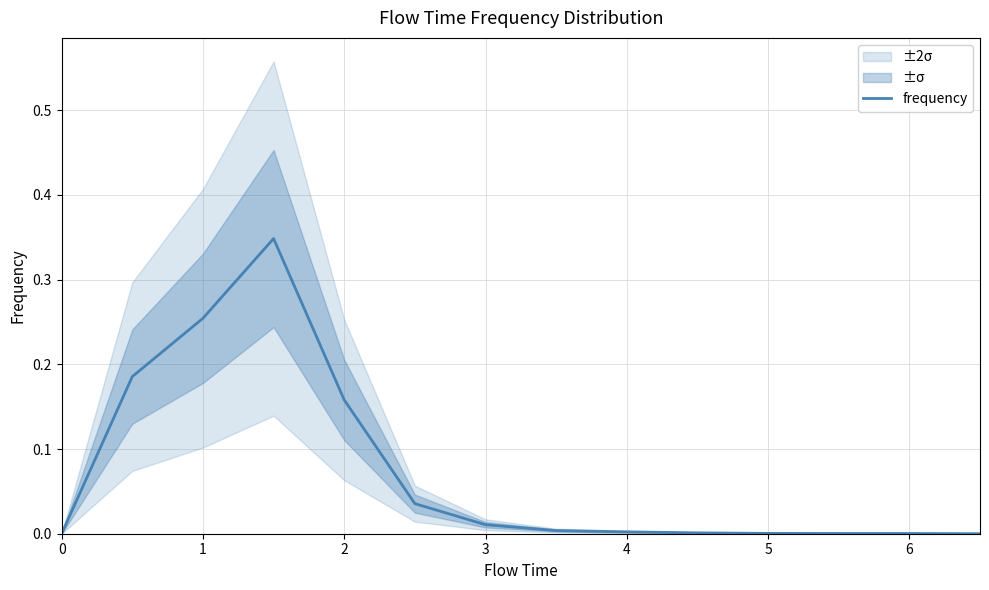

What is the maximum value shown in the chart?

0.3